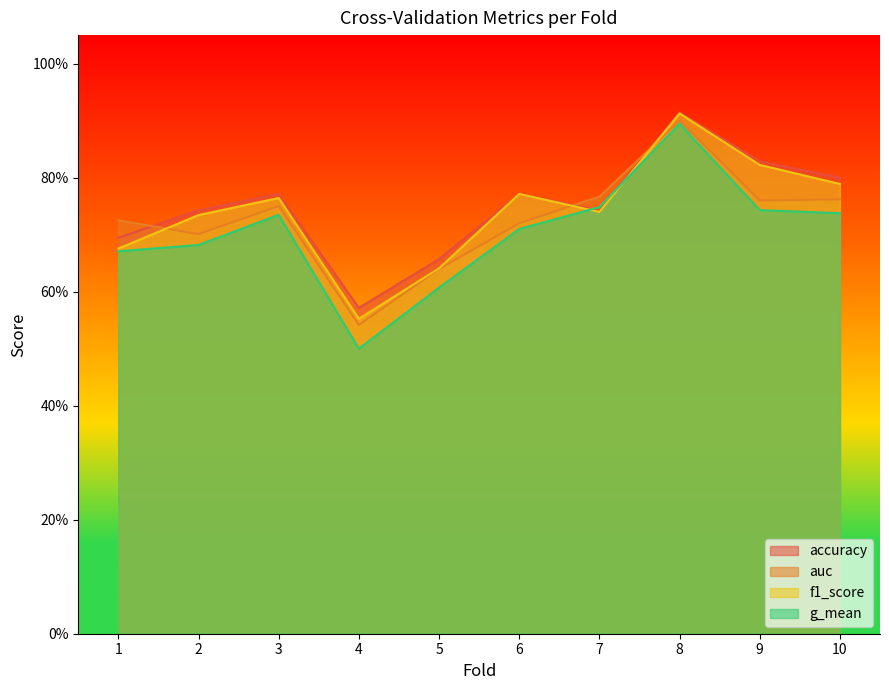

What is the value of the auc point at the 3rd from the left?

0.8